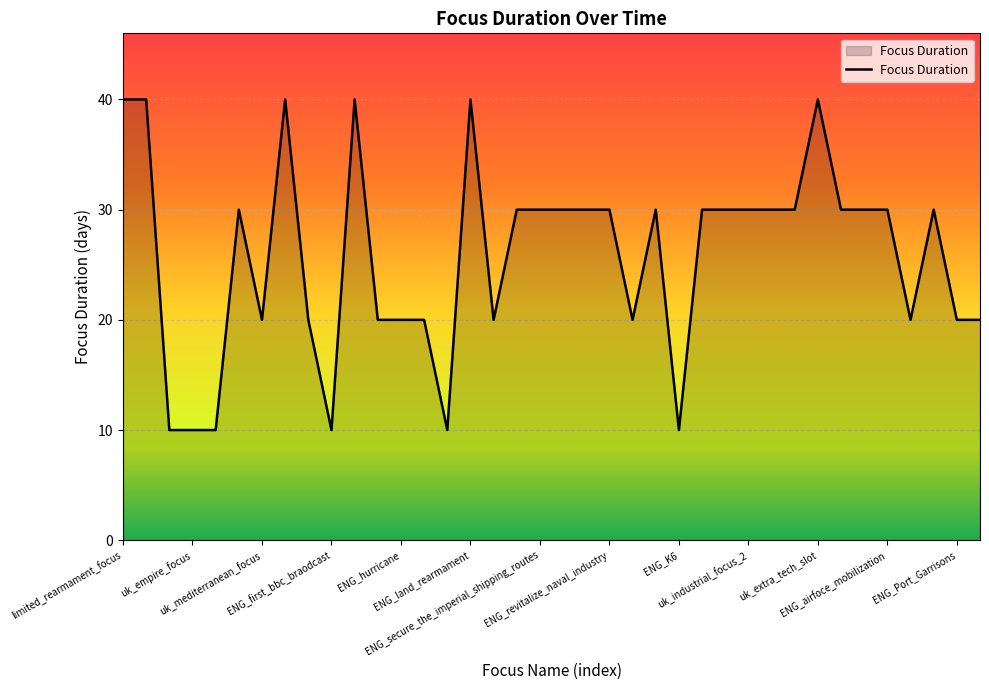

What is the minimum value shown in the chart?

10